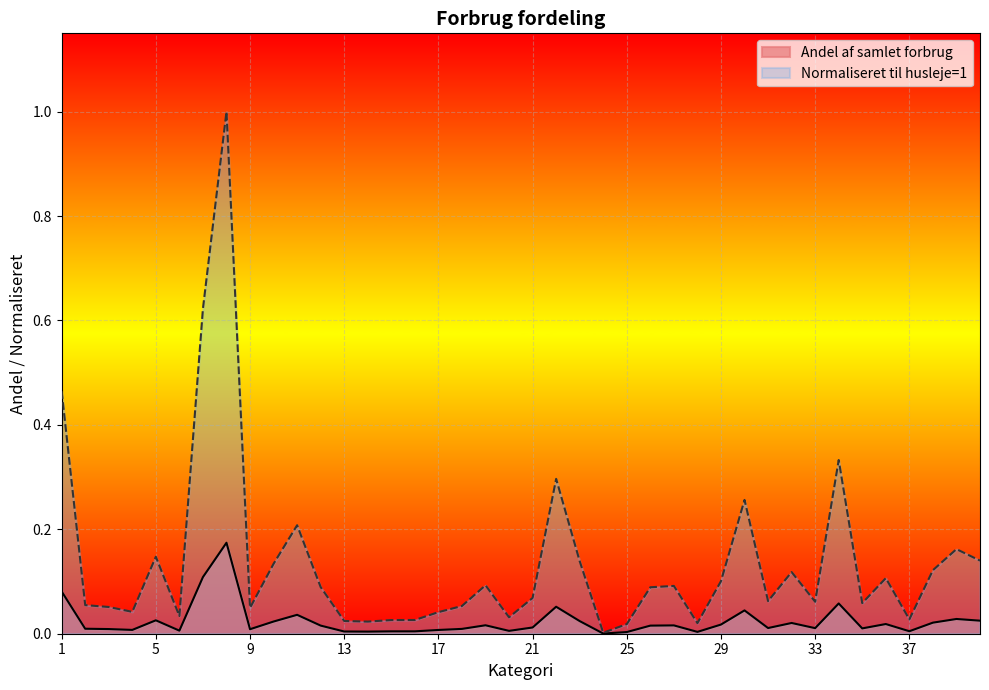

True or false: Normaliseret til husleje=1 and Andel af samlet forbrug intersect in this chart.

False